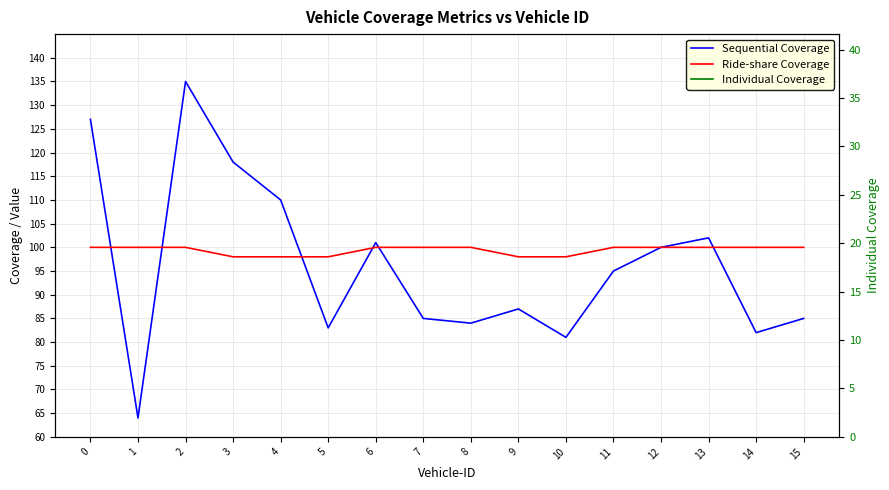

What is the value of the Individual Coverage point at the 1st from the left?

21